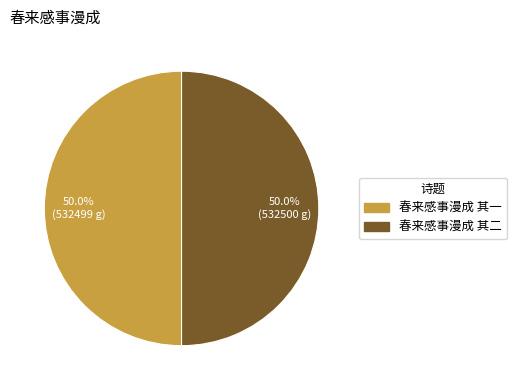

Combined, do 春来感事漫成 其一 and 春来感事漫成 其二 account for over 50%?

Yes